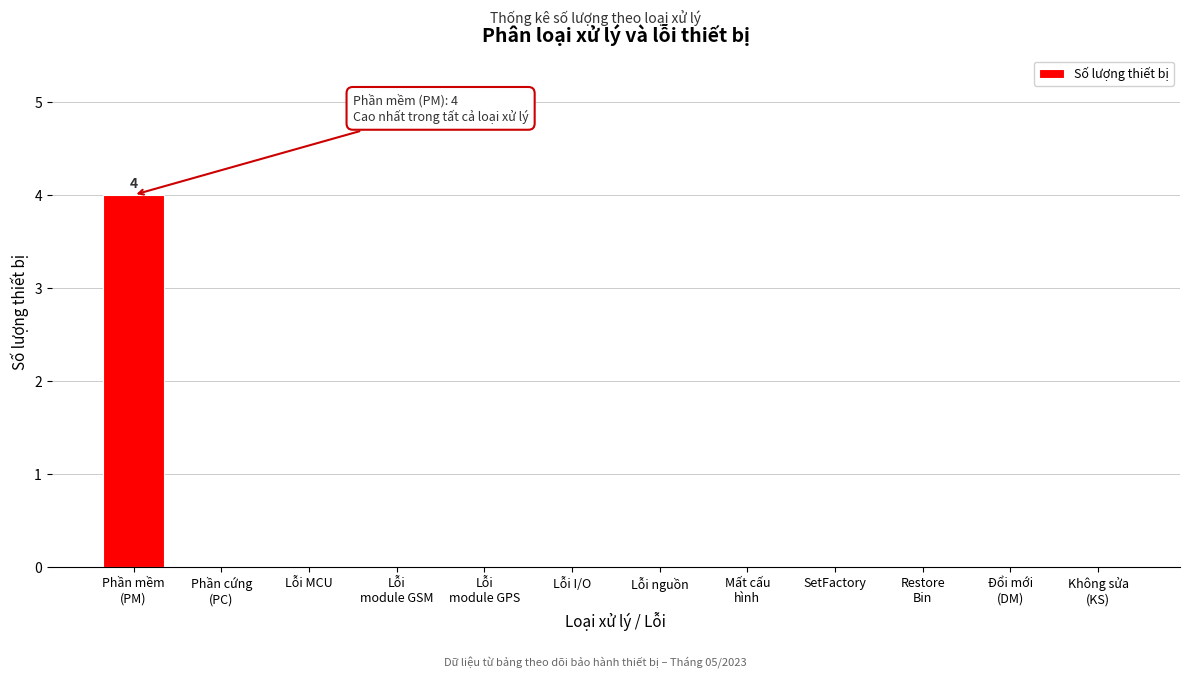

The value at Lỗi I/O is 0. True or false?

True